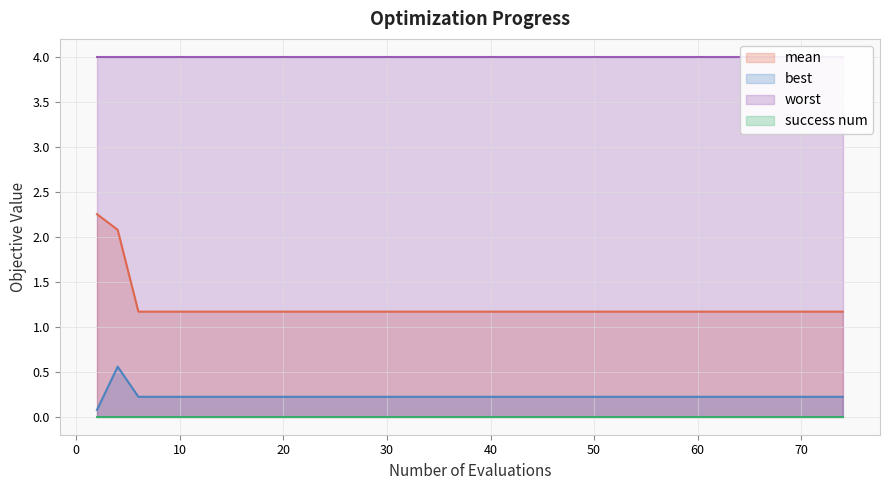

The value of best at 20 is 0.2. True or false?

True